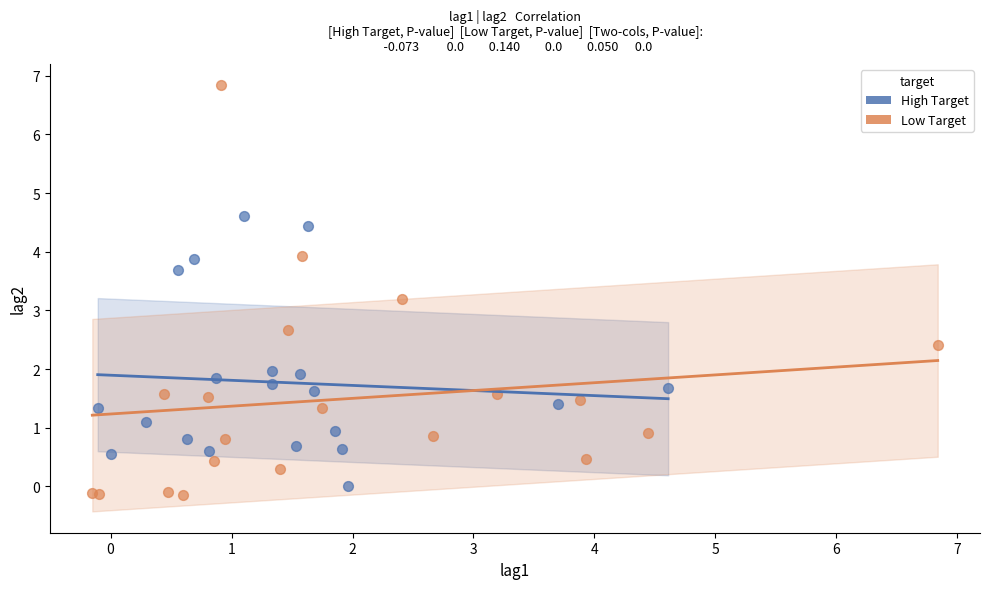

What are all the series names shown in the legend?

High Target, Low Target